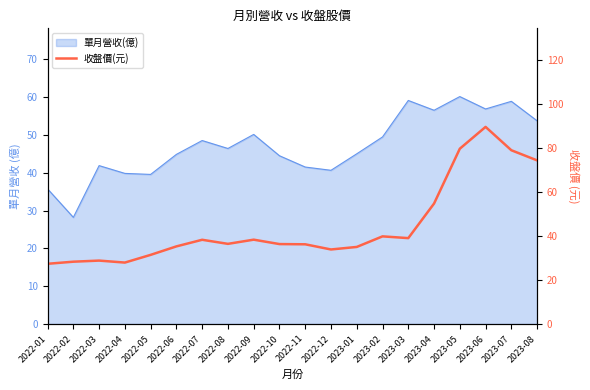

True or false: the data shows 89.5 at 2023-06.

True